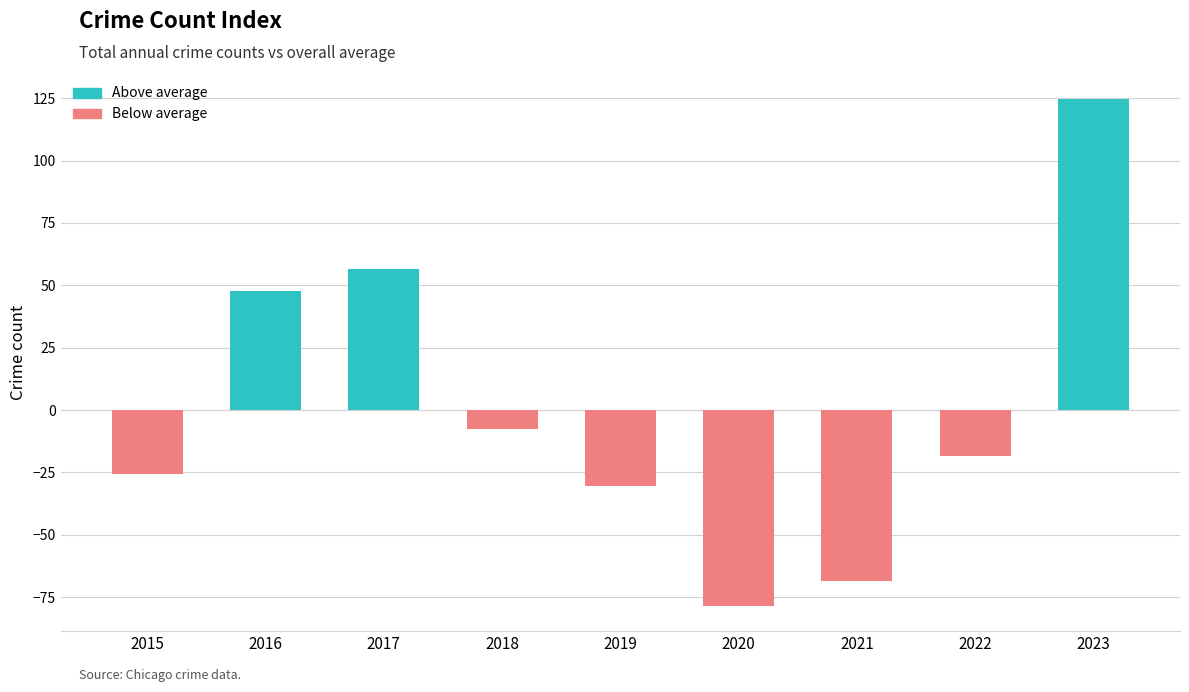

What is the sum of the values at 2021 and 2020?

-146.9